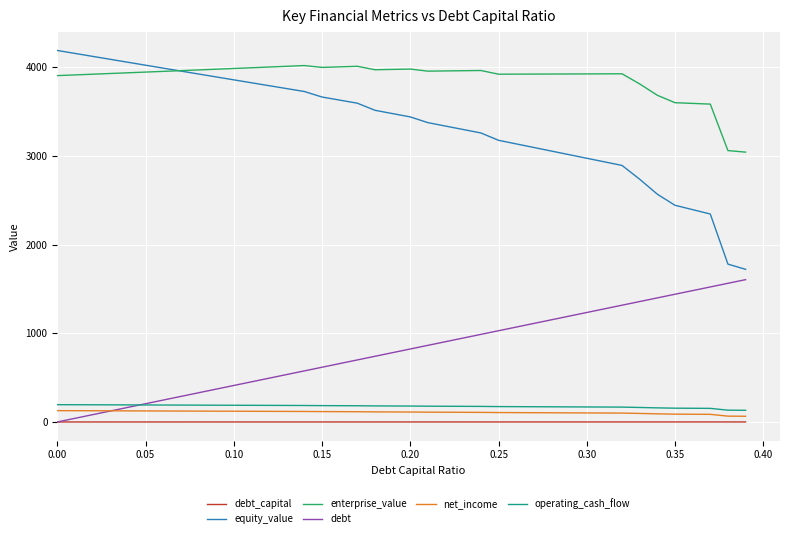

True or false: enterprise_value and debt intersect in this chart.

False